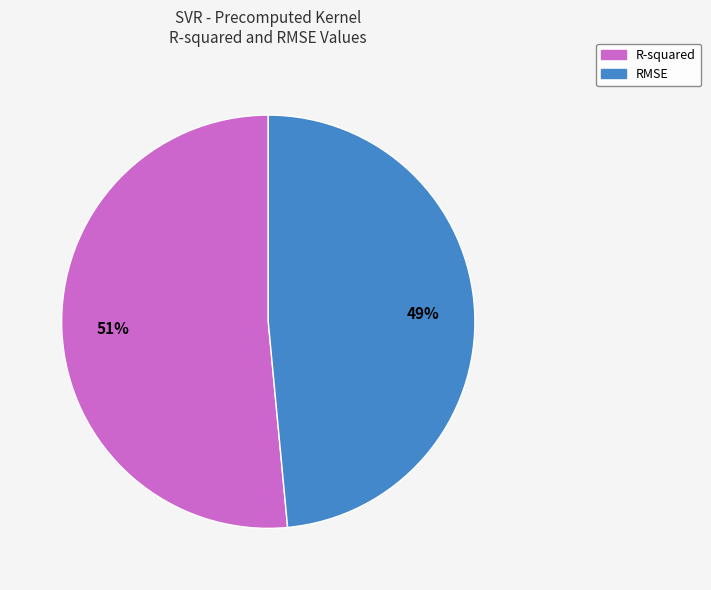

Do R-squared and RMSE together represent more than half of the pie?

Yes